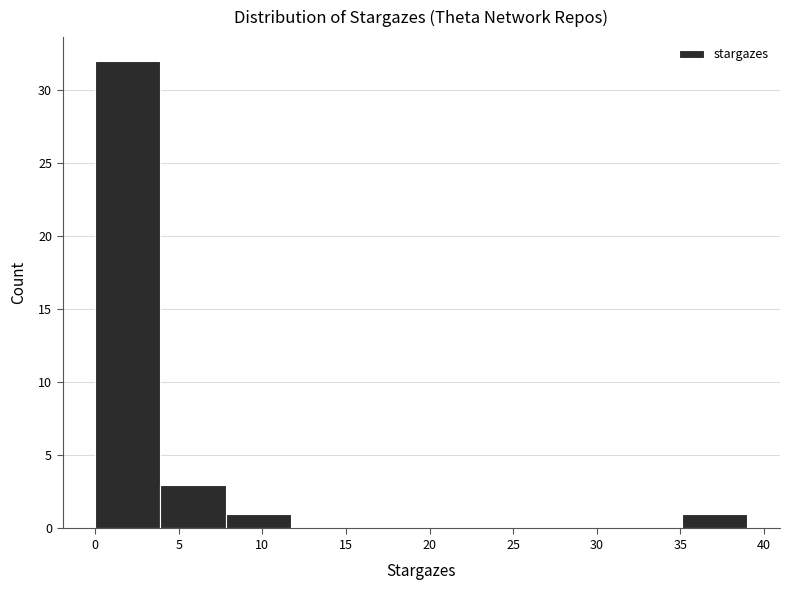

Which range on the x-axis has the tallest bar?

0.0 to 3.9